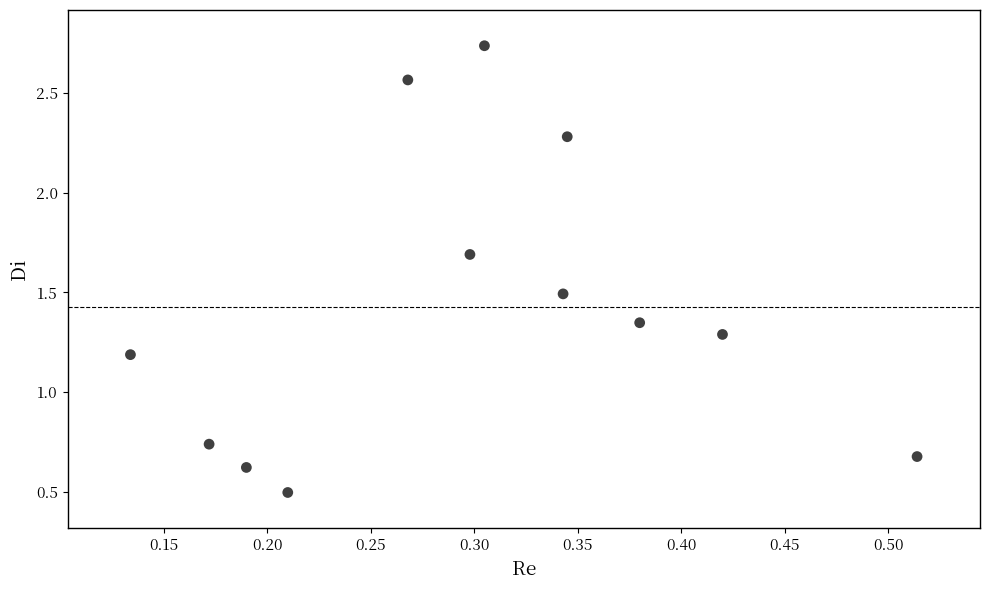

What Y value in the scatter plot is closest to 1?

1.2